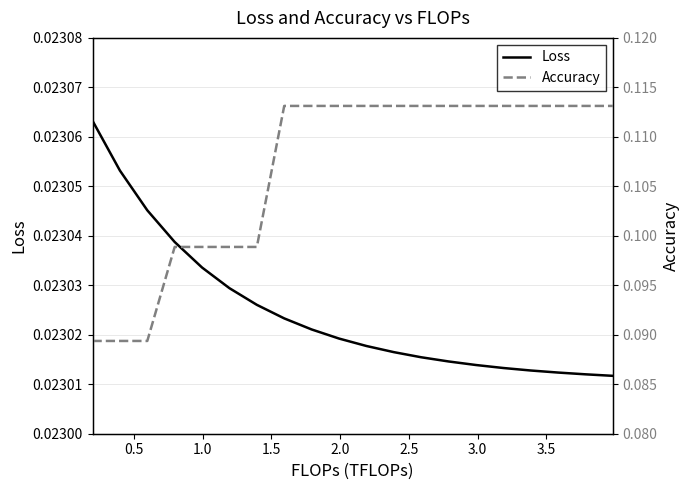

List the series in order of their peak value, lowest first.

Loss, Accuracy